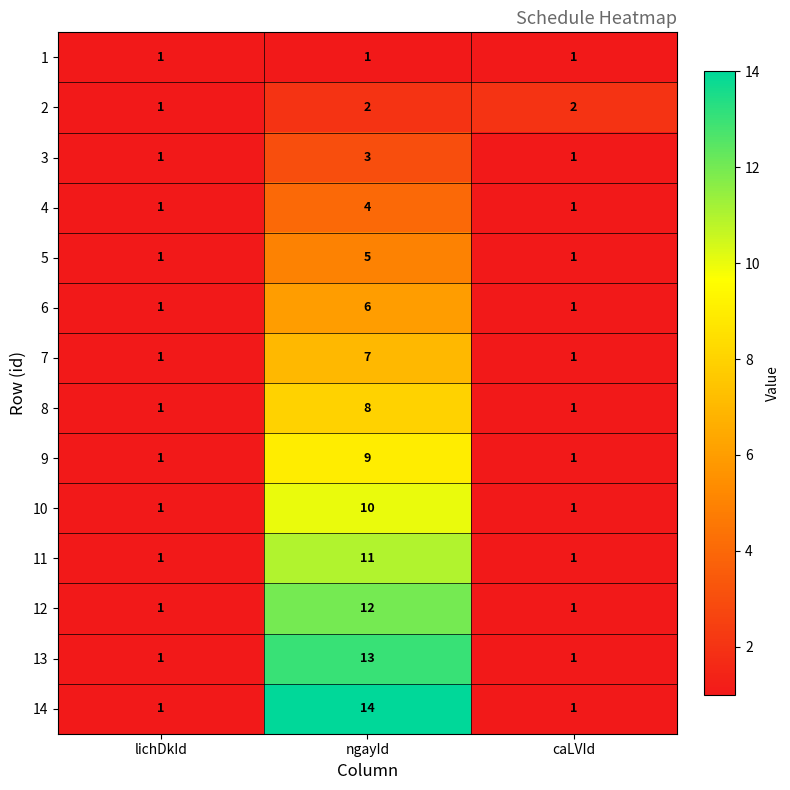

What is the difference between the maximum and minimum values in the 9 series?

8